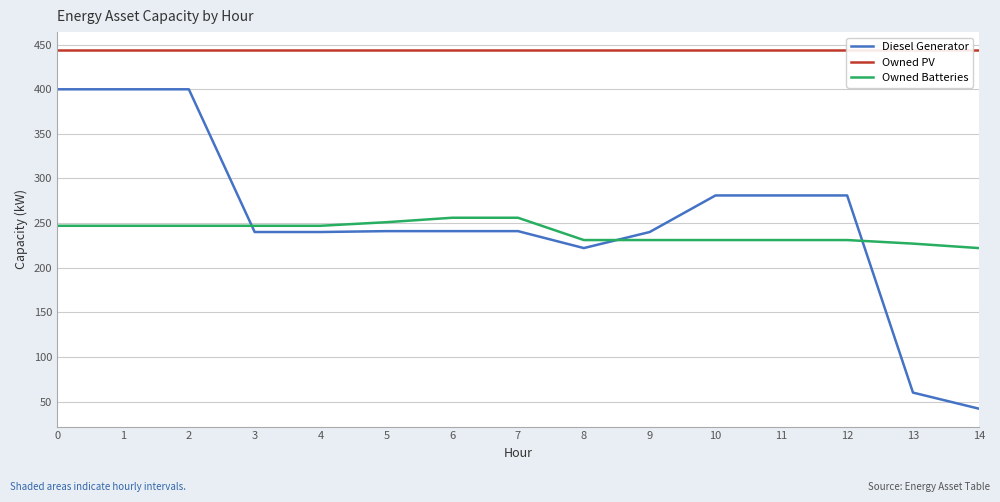

What is the maximum value shown in the chart?

444